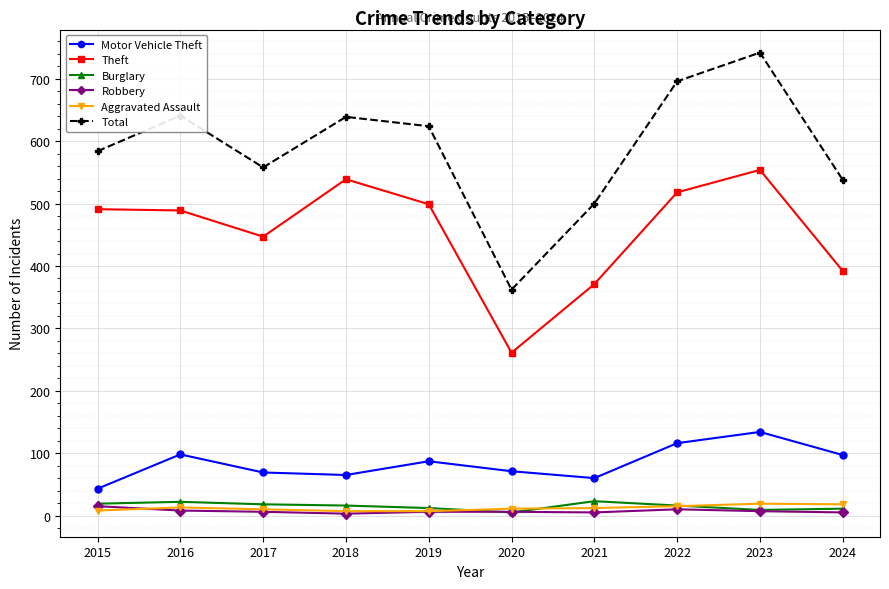

Which series has the widest spread of values?

Total